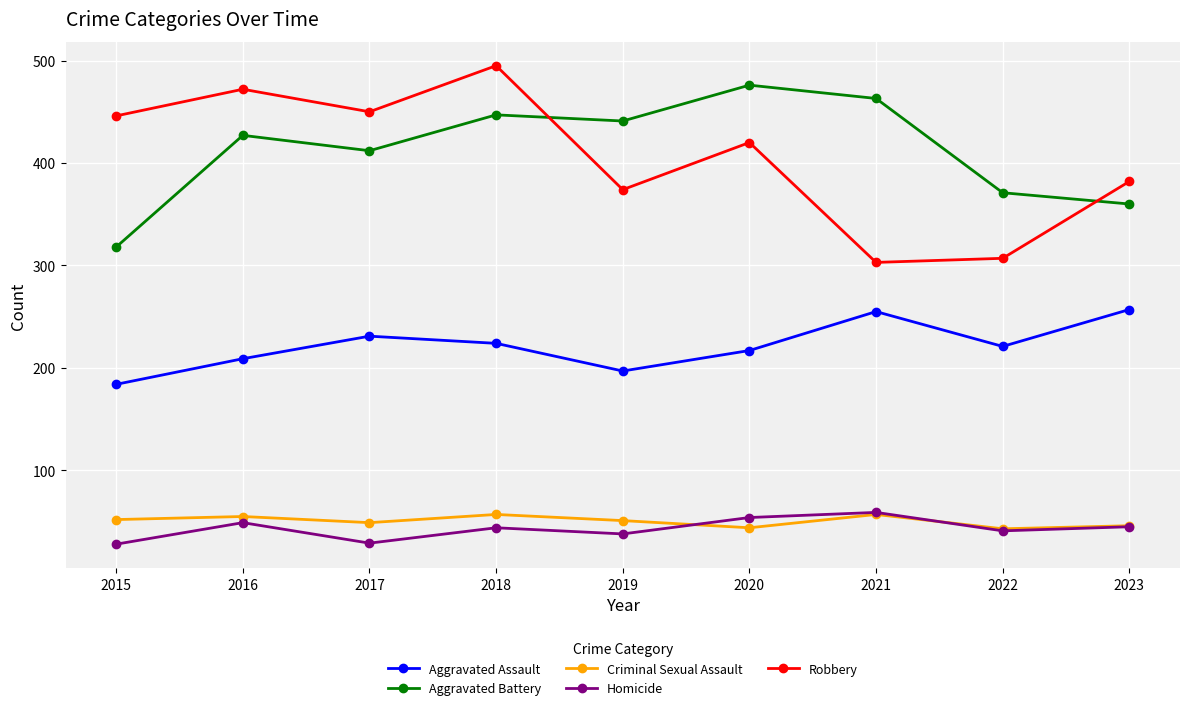

At which category does Robbery reach its first local peak?

2016